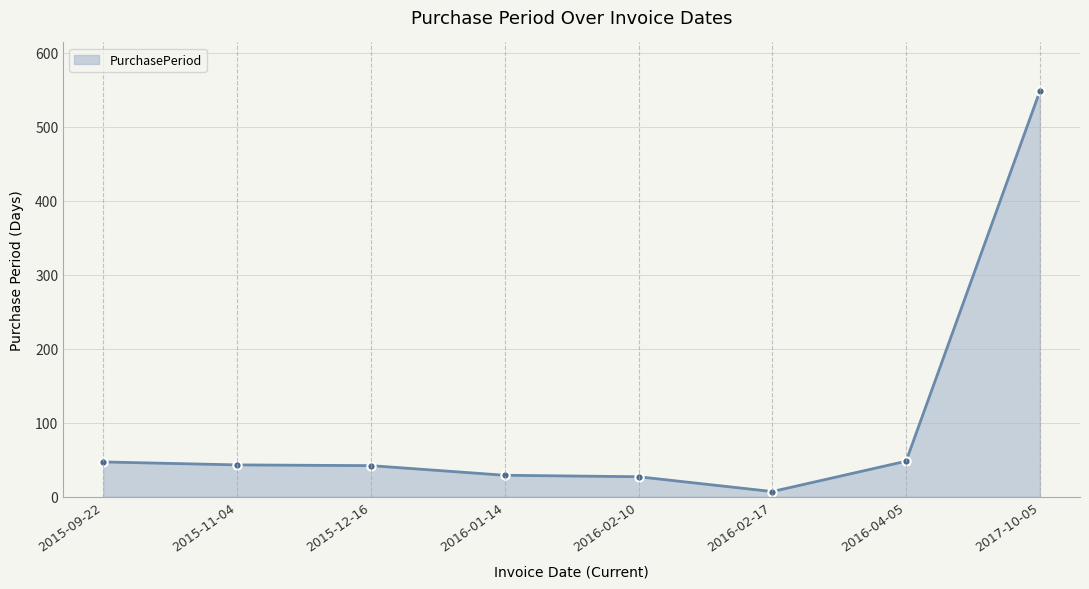

What is the sum of all values?

791